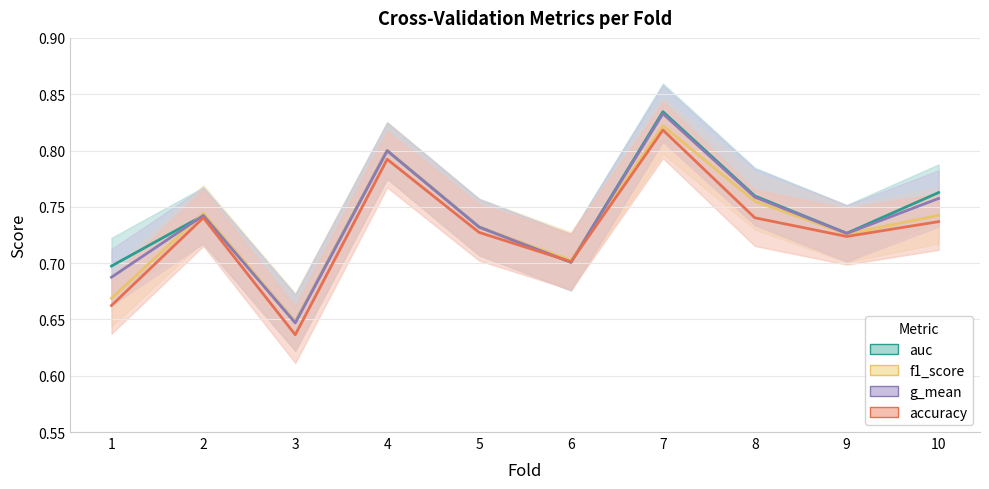

What is the minimum value shown in the chart?

0.6